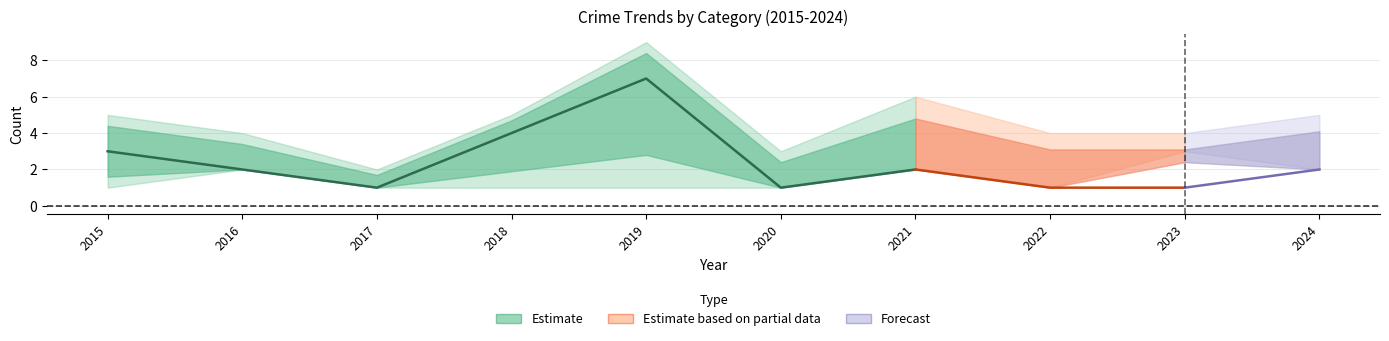

At which category is the sum across all series the highest?

2019